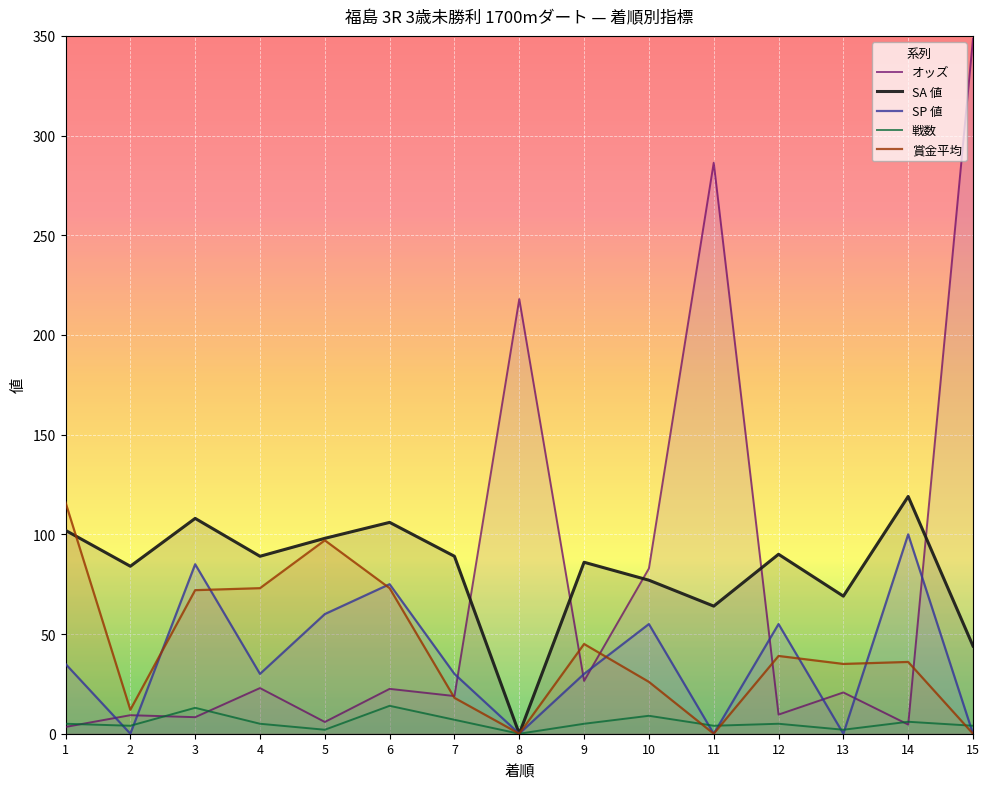

What is the sum of all 戦数 values?

85.0